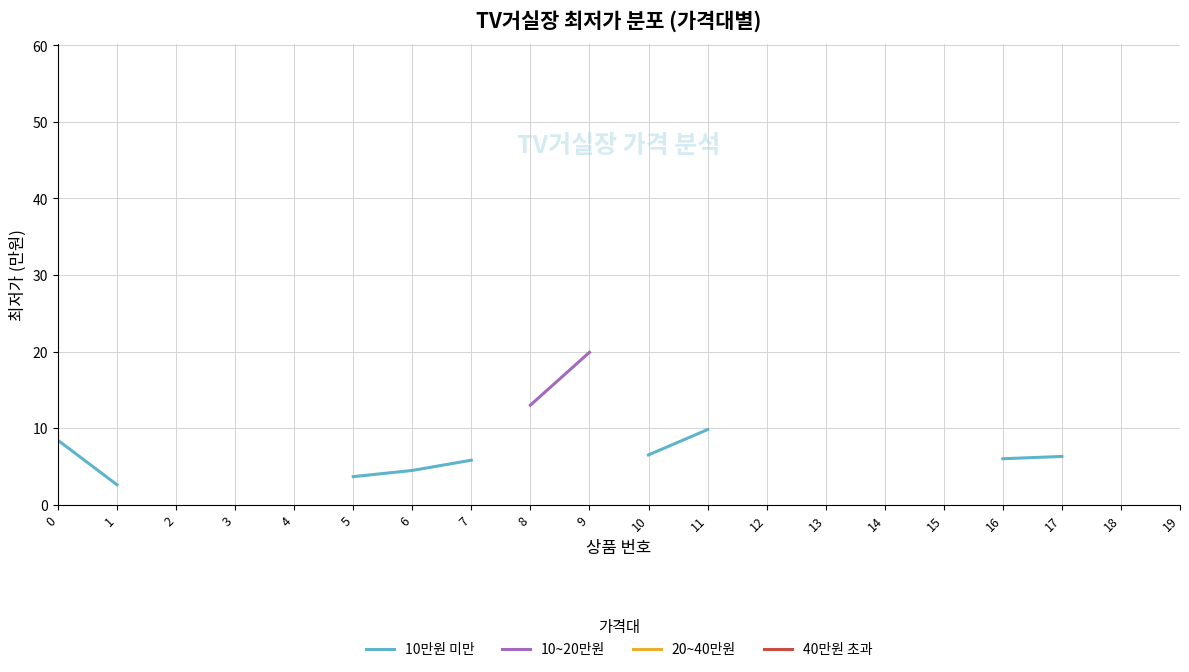

How many series are shown in this chart?

4